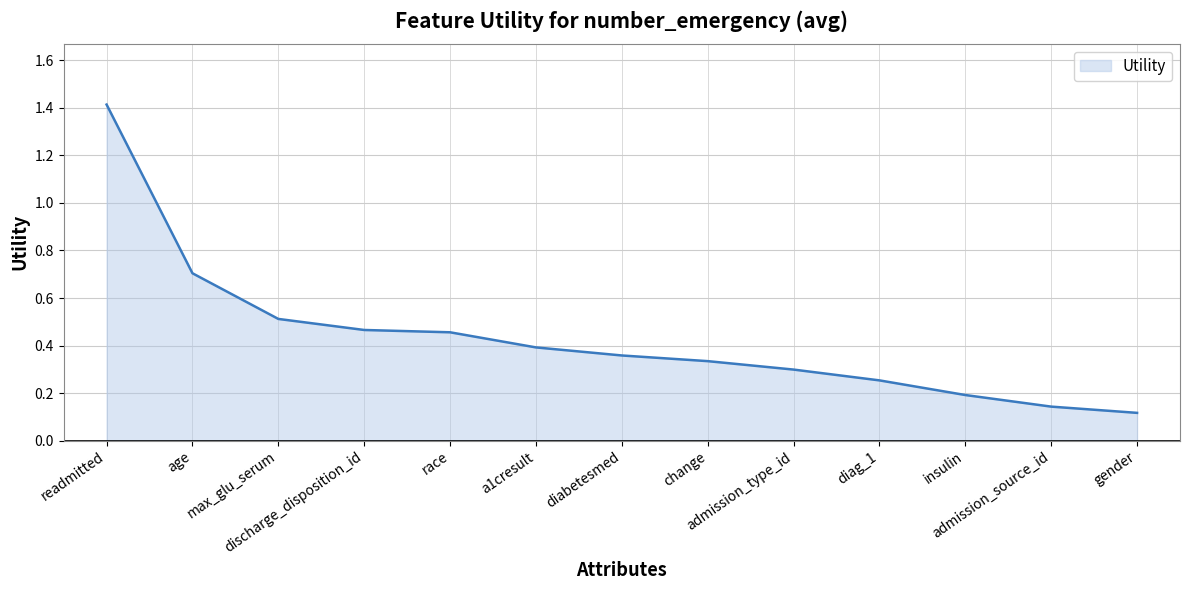

Between race and diag_1, which is larger?

race